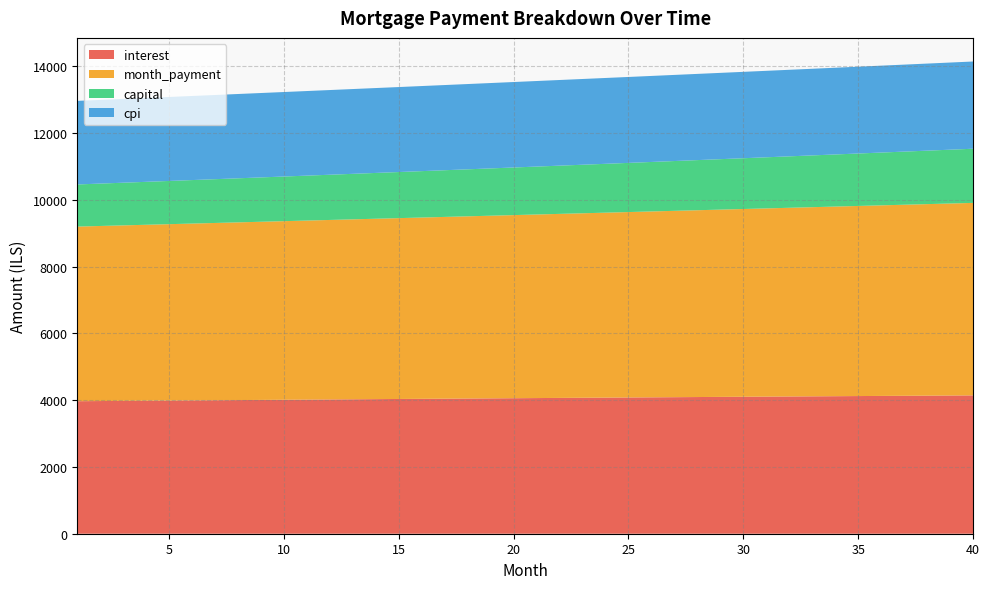

Reading left to right, what are all the values shown in this chart?

interest: 1=3968.2	2=3973.1	3=3978.0	4=3982.9	5=3987.8	6=3992.6	7=3997.4	8=4002.2	9=4007.0	10=4011.7	11=4016.4	12=4021.2	13=4025.8	14=4030.5	15=4035.1	16=4039.7	17=4044.3	18=4048.9	19=4053.4	20=4057.9	21=4062.4	22=4066.9	23=4071.3	24=4075.7	25=4080.1	26=4084.5	27=4088.8	28=4093.1	29=4097.4	30=4101.6	31=4105.8	32=4110.0	33=4114.2	34=4118.3	35=4122.4	36=4126.5	37=4130.6	38=4134.6	39=4138.6	40=4142.5
month_payment: 1=5229.5	2=5242.6	3=5255.7	4=5268.8	5=5282.0	6=5295.2	7=5308.4	8=5321.7	9=5335.0	10=5348.4	11=5361.7	12=5375.1	13=5388.6	14=5402.0	15=5415.6	16=5429.1	17=5442.7	18=5456.3	19=5469.9	20=5483.6	21=5497.3	22=5511.0	23=5524.8	24=5538.6	25=5552.5	26=5566.4	27=5580.3	28=5594.2	29=5608.2	30=5622.2	31=5636.3	32=5650.4	33=5664.5	34=5678.7	35=5692.9	36=5707.1	37=5721.4	38=5735.7	39=5750.0	40=5764.4
capital: 1=1261.3	2=1269.4	3=1277.7	4=1285.9	5=1294.2	6=1302.6	7=1311.0	8=1319.5	9=1328.0	10=1336.6	11=1345.3	12=1354.0	13=1362.7	14=1371.6	15=1380.4	16=1389.4	17=1398.3	18=1407.4	19=1416.5	20=1425.7	21=1434.9	22=1444.2	23=1453.5	24=1462.9	25=1472.4	26=1481.9	27=1491.5	28=1501.1	29=1510.8	30=1520.6	31=1530.4	32=1540.3	33=1550.3	34=1560.3	35=1570.4	36=1580.6	37=1590.8	38=1601.1	39=1611.4	40=1621.9
cpi: 1=2503.1	2=2506.2	3=2509.3	4=2512.3	5=2515.4	6=2518.4	7=2521.4	8=2524.4	9=2527.4	10=2530.4	11=2533.3	12=2536.3	13=2539.2	14=2542.1	15=2545.0	16=2547.9	17=2550.8	18=2553.7	19=2556.5	20=2559.3	21=2562.1	22=2564.9	23=2567.7	24=2570.5	25=2573.2	26=2576.0	27=2578.7	28=2581.4	29=2584.0	30=2586.7	31=2589.3	32=2592.0	33=2594.6	34=2597.2	35=2599.7	36=2602.3	37=2604.8	38=2607.3	39=2609.8	40=2612.3